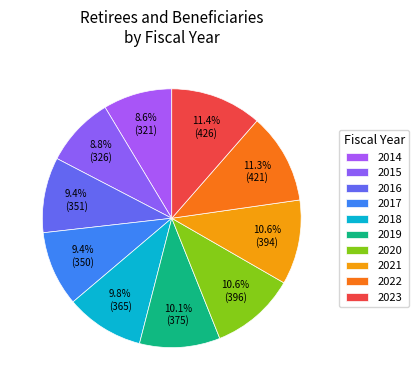

What percentage is NOT represented by 2018?

90.2%